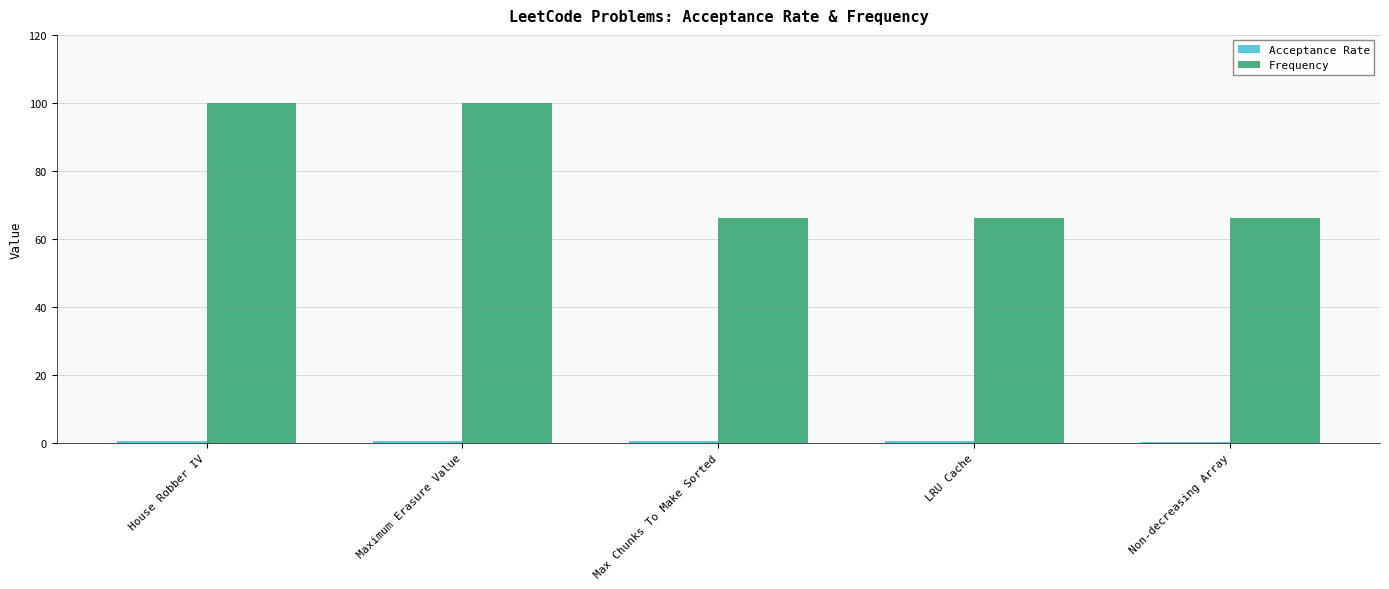

True or false: Frequency has a value of 66.1 at LRU Cache.

True